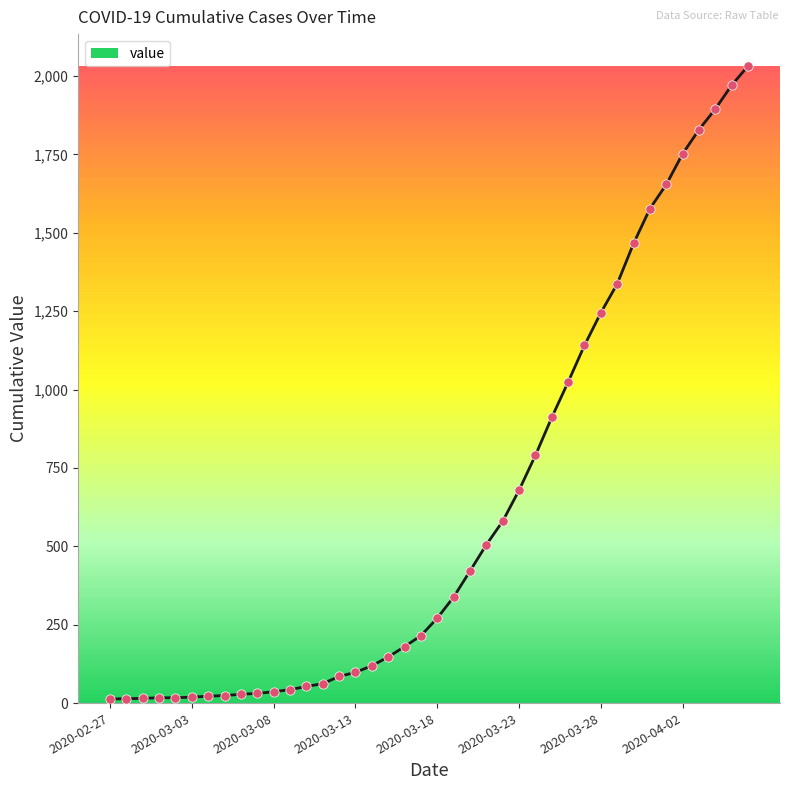

What is the greatest value displayed?

2032